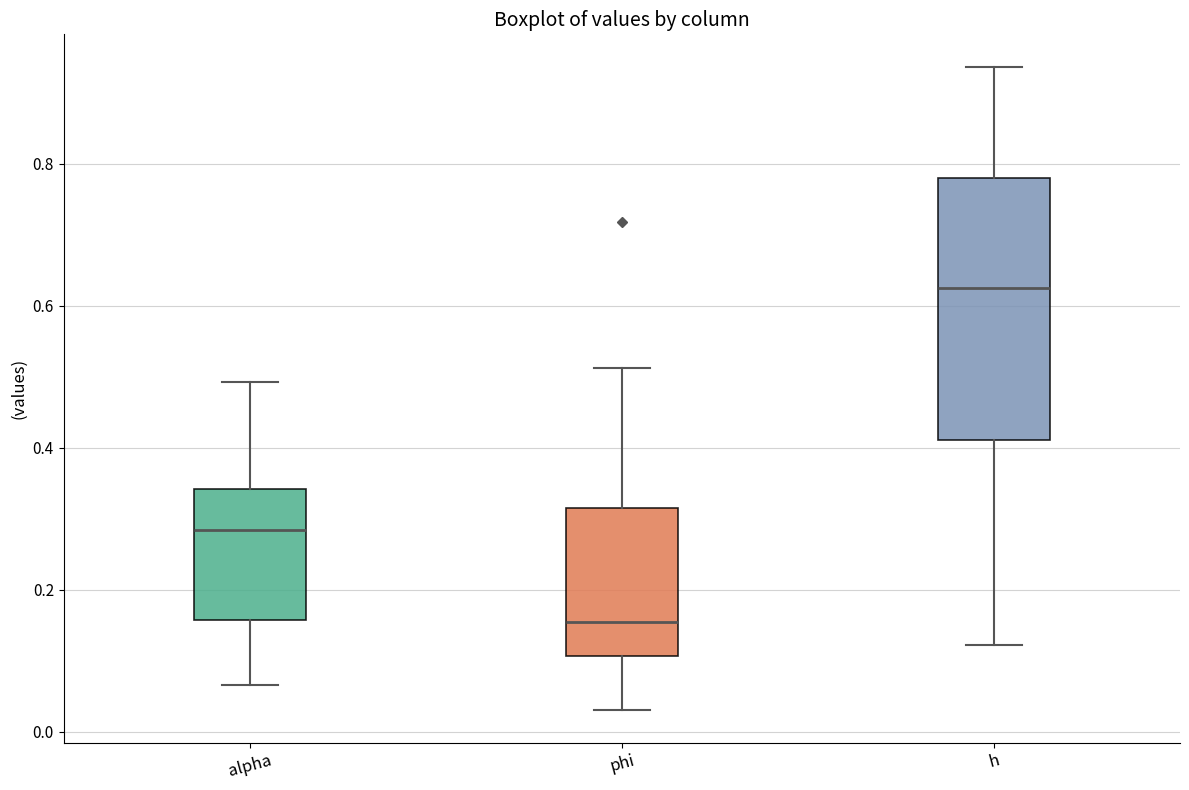

Which box's median line is the highest?

h